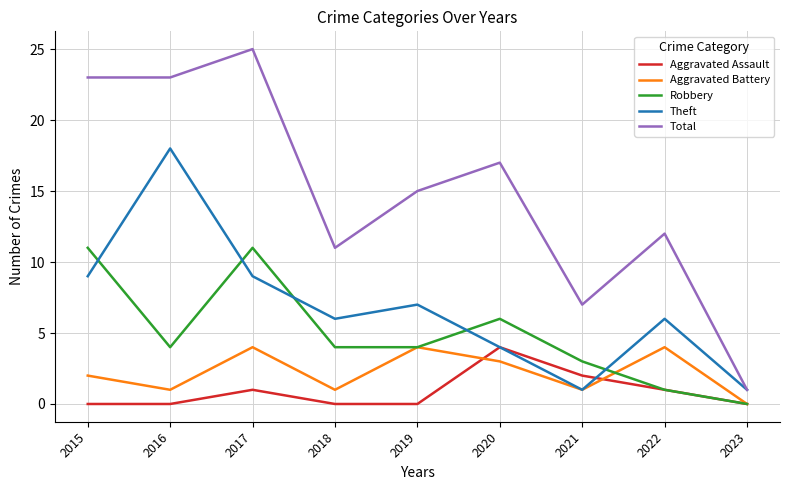

Reading right to left, transcribe all the data shown in this chart.

Aggravated Assault: 0	1	2	4	0	0	1	0	0
Aggravated Battery: 0	4	1	3	4	1	4	1	2
Robbery: 0	1	3	6	4	4	11	4	11
Theft: 1	6	1	4	7	6	9	18	9
Total: 1	12	7	17	15	11	25	23	23